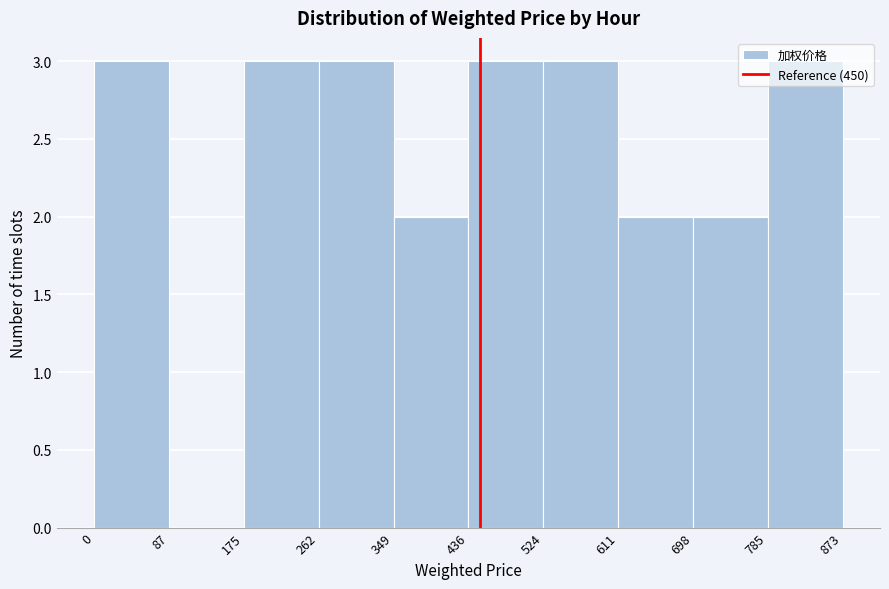

What is the height of the bar covering 349 to 436 on the x-axis? The values are not printed on the chart, so give them approximately, as read against the axis.

2